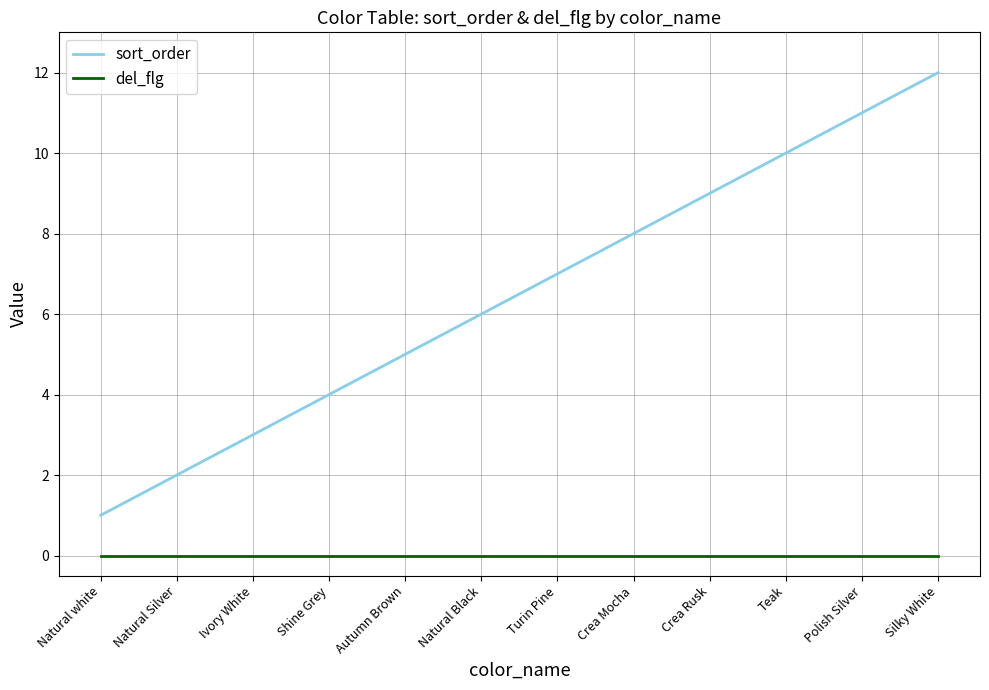

What position from the right is Polish Silver?

2